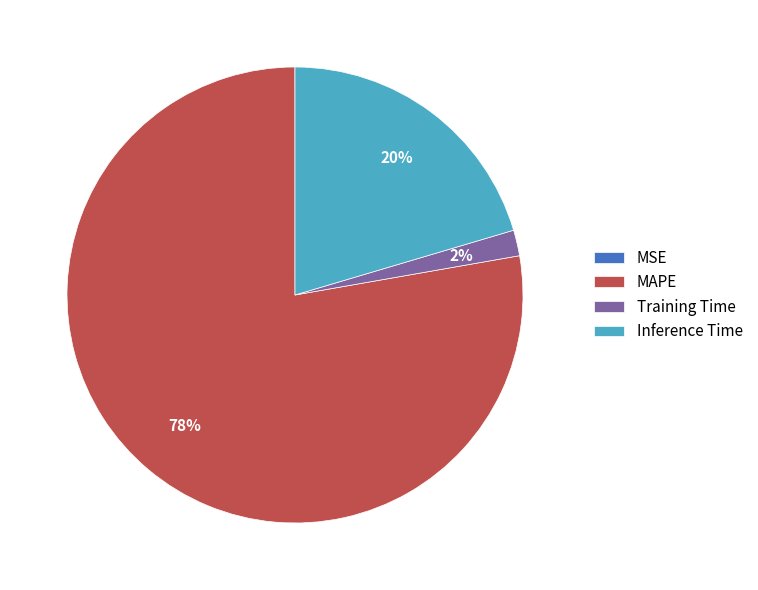

To the nearest percent, what is the combined percentage of Inference Time and MAPE?

98%